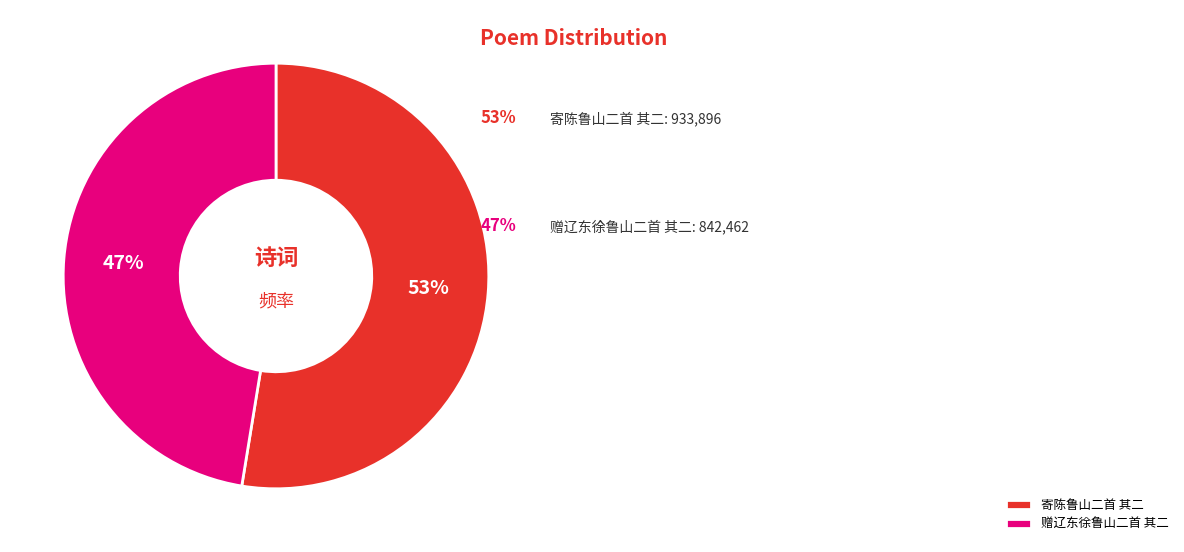

Which category has the smallest portion of the pie?

赠辽东徐鲁山二首 其二